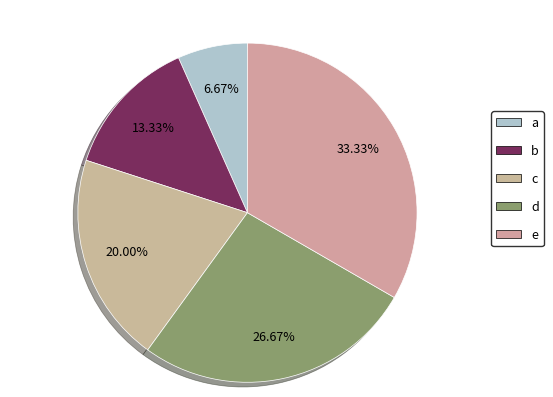

How many segments does this pie chart have?

5